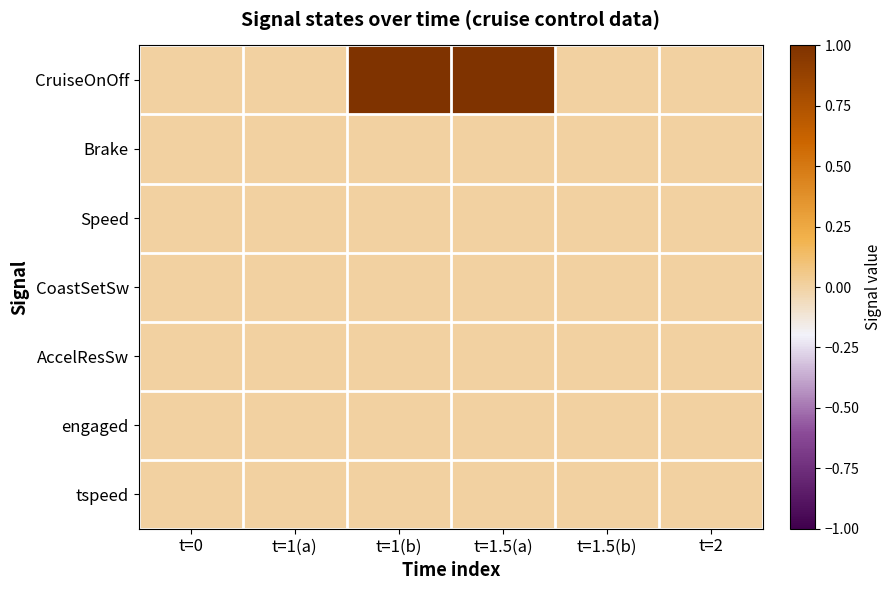

How many distinct data groups are displayed?

7